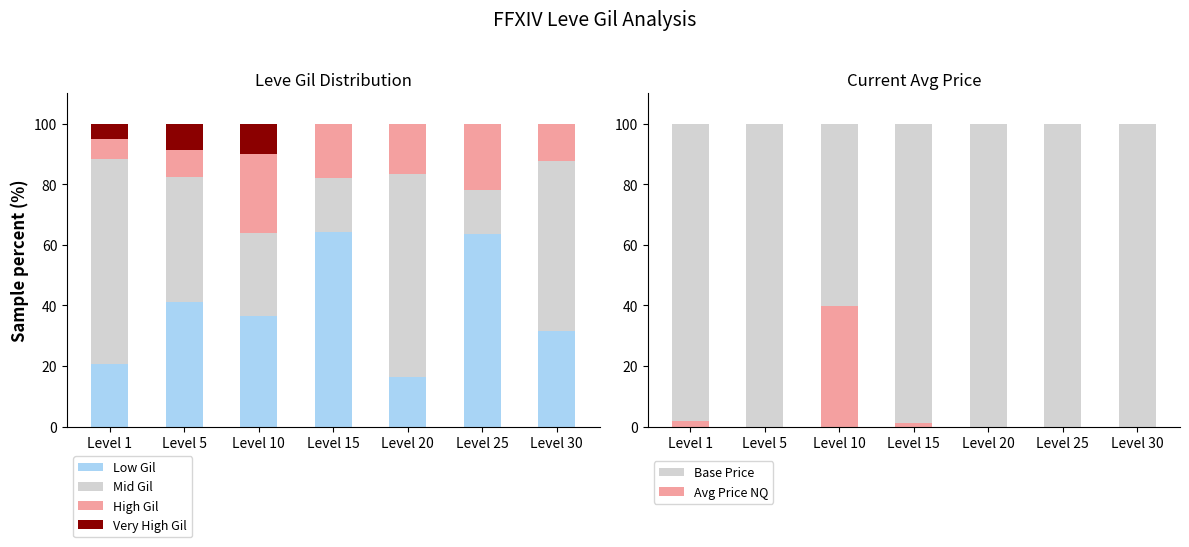

Is it true that Mid Gil equals 41.2 at Level 5?

True